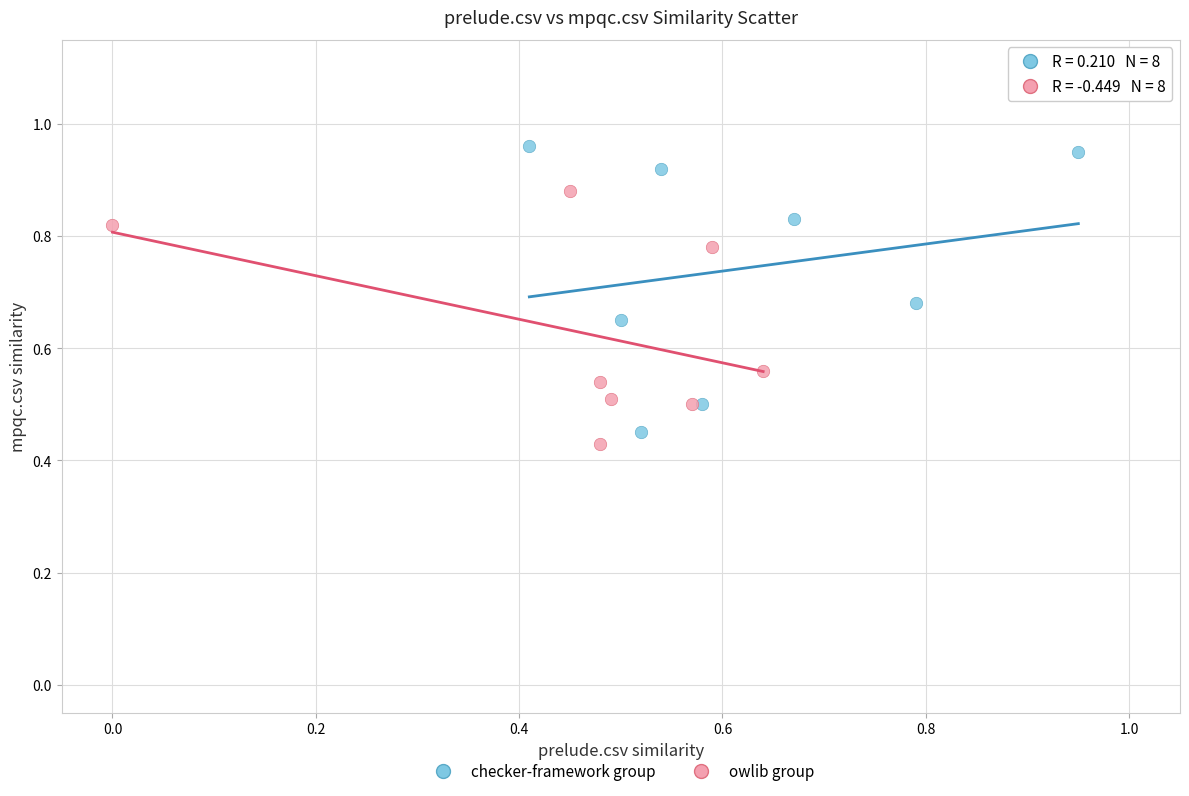

Which series has the largest Y range (max minus min)?

checker-framework group